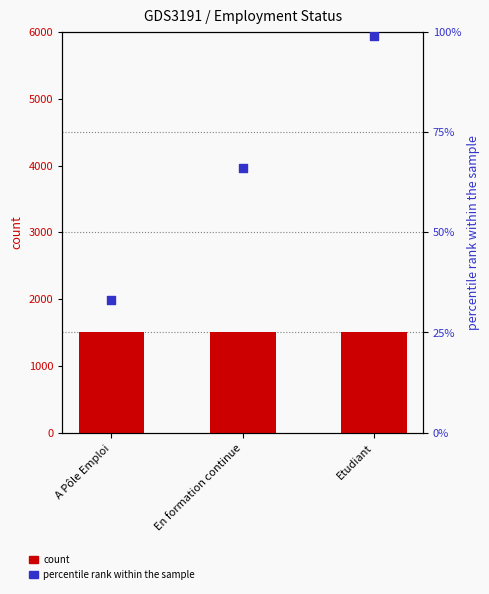

Which series contains the lowest Y value?

percentile rank within the sample